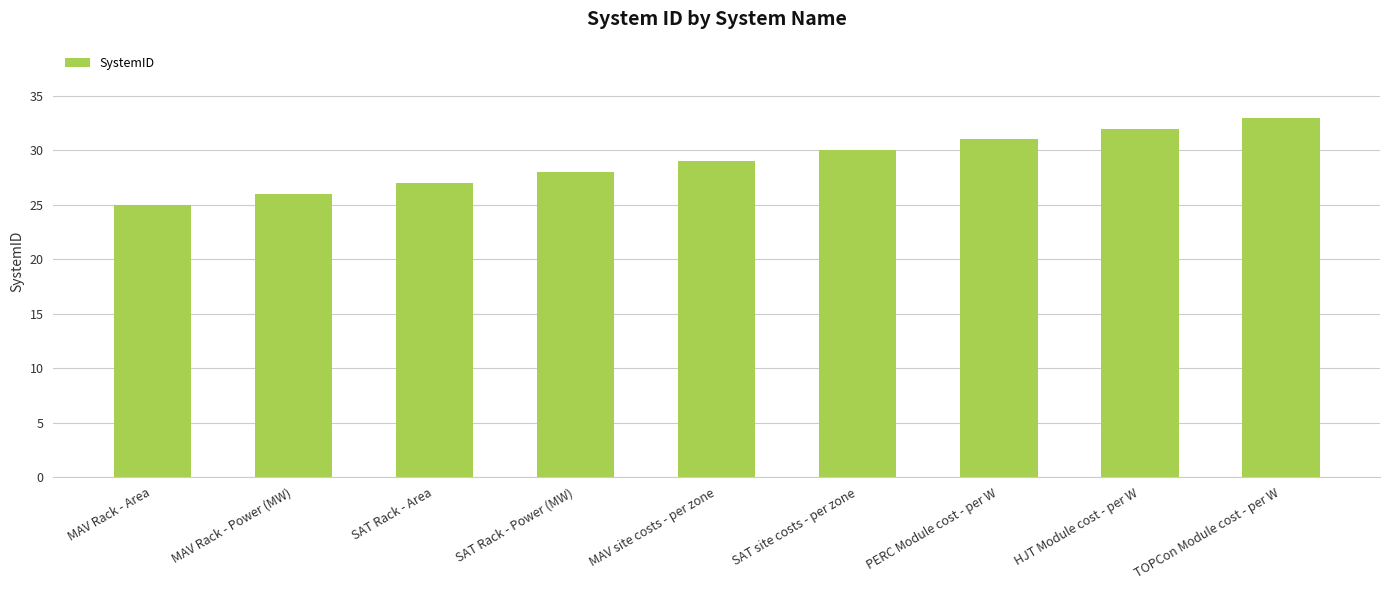

True or false: the data shows 29 at MAV site costs - per zone.

True